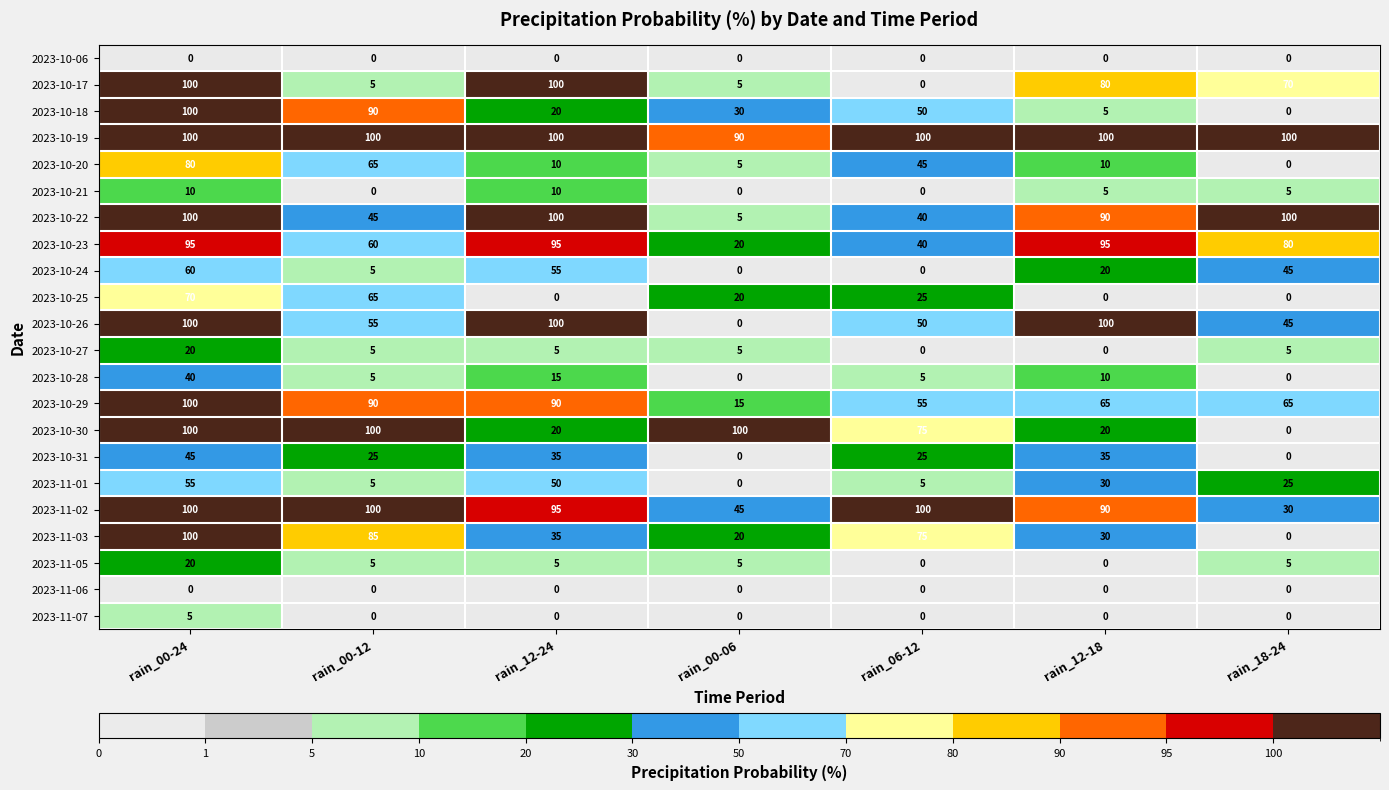

How many values in the 2023-10-26 series are below 55?

3